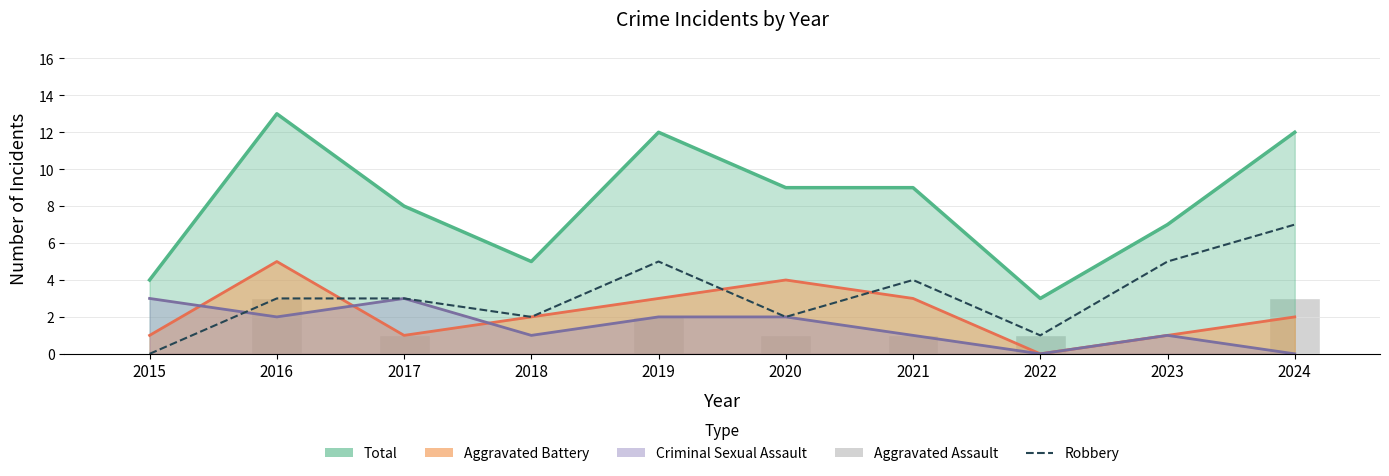

At which label is Aggravated Assault closest to 1?

2017